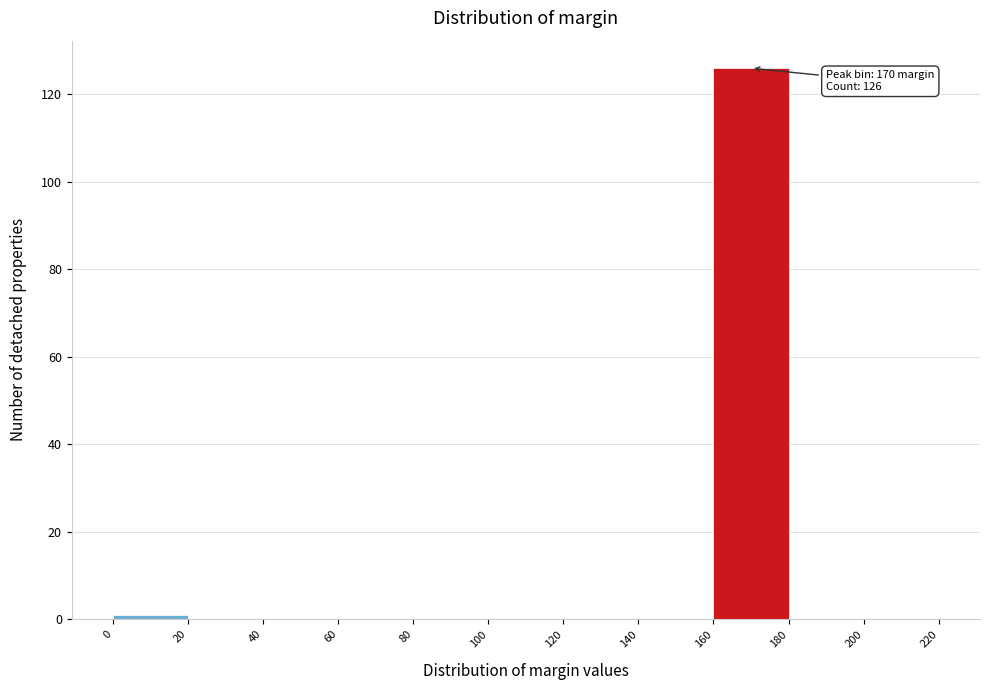

Over which range of the x-axis is the bar tallest?

160 to 180